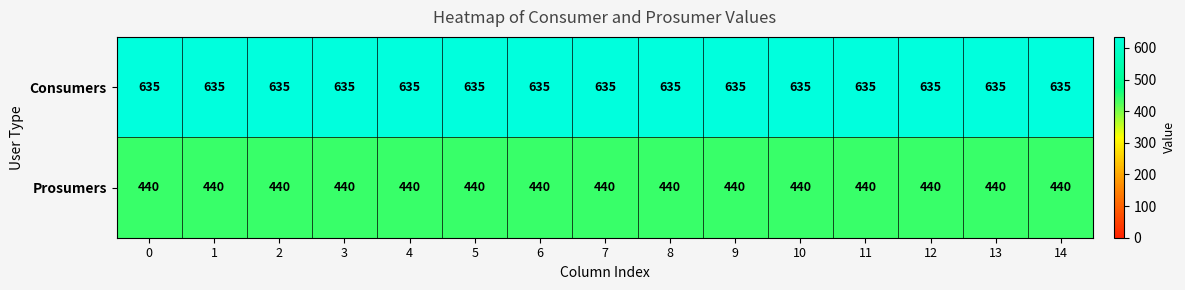

Which series has the largest total across all categories?

Consumers